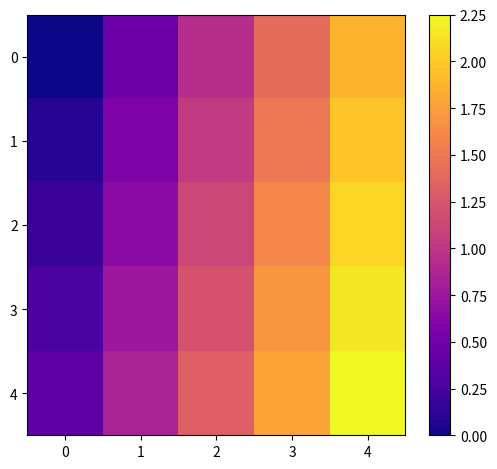

Reading right to left, transcribe all the data shown in this chart.

0: 4=1.9	3=1.4	2=0.9	1=0.5	0=0.0
1: 4=2.0	3=1.5	2=1.0	1=0.6	0=0.1
2: 4=2.1	3=1.6	2=1.1	1=0.7	0=0.2
3: 4=2.2	3=1.7	2=1.2	1=0.8	0=0.3
4: 4=2.2	3=1.8	2=1.3	1=0.8	0=0.4